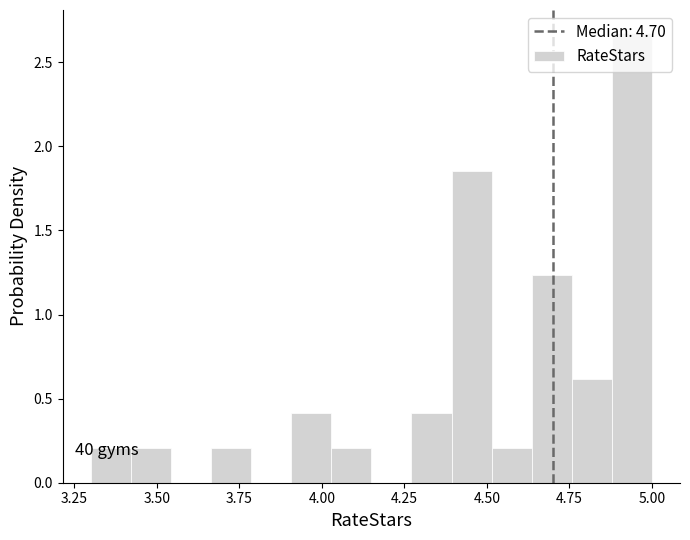

Around what value on the x-axis is the tallest bar? Give the approximate position of its centre, as read against the axis.

4.95